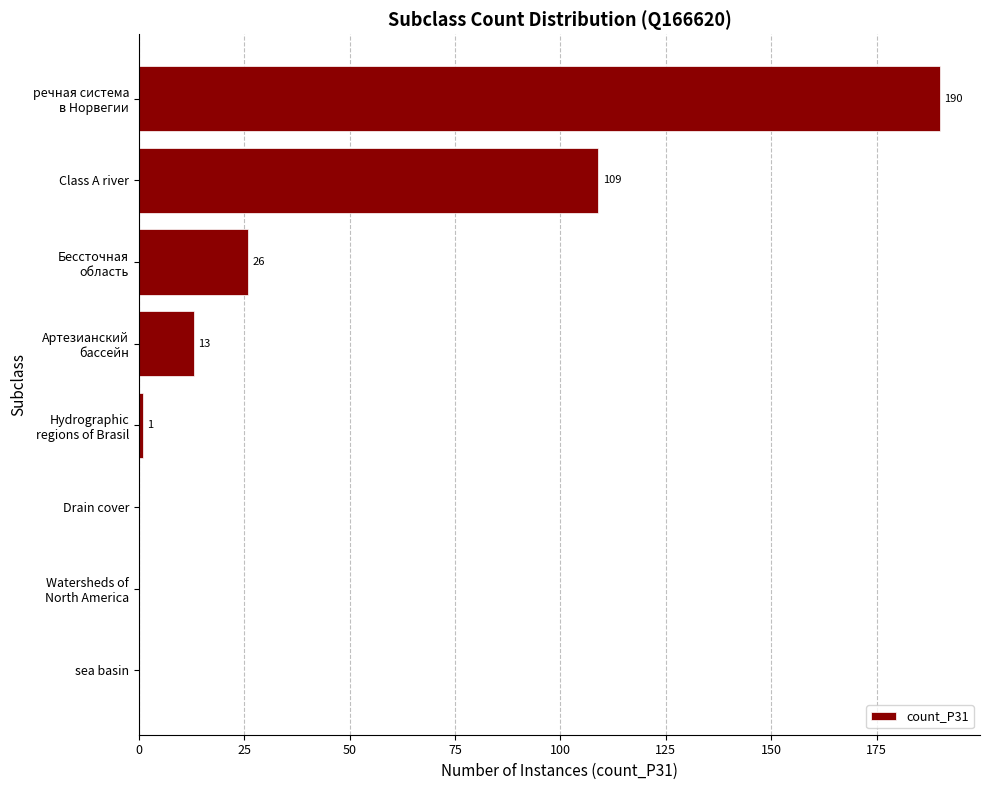

Are the bars horizontal?

Yes